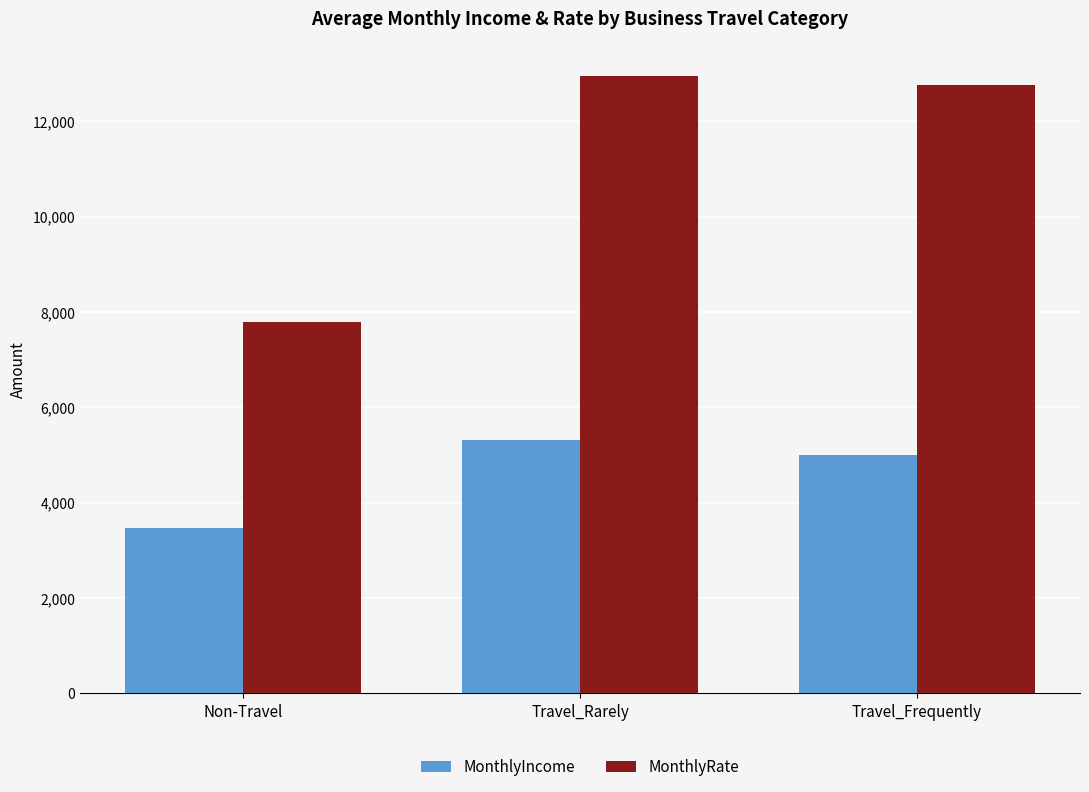

Does the chart contain any negative values?

No